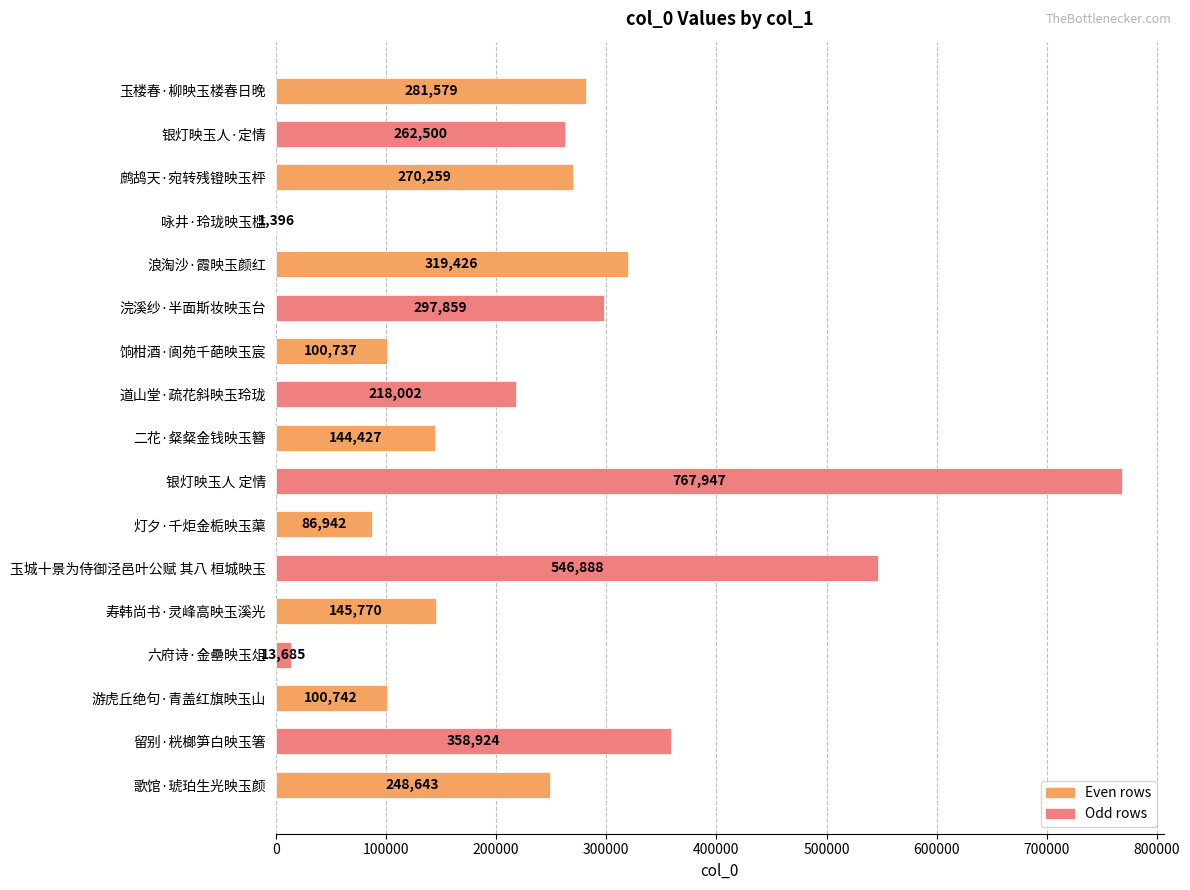

Where is the data nearest to the value 384671?

留别·桄榔笋白映玉箸